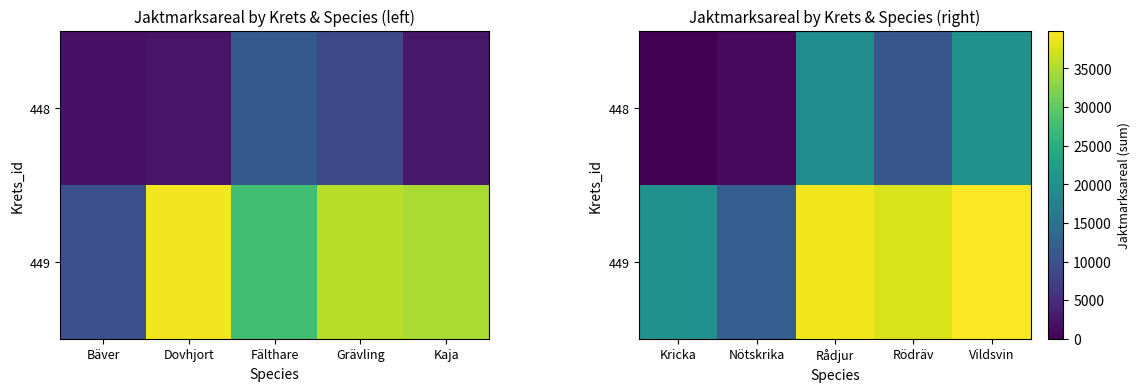

What is the sum of the 448 values at Kricka and Rödräv?

10535